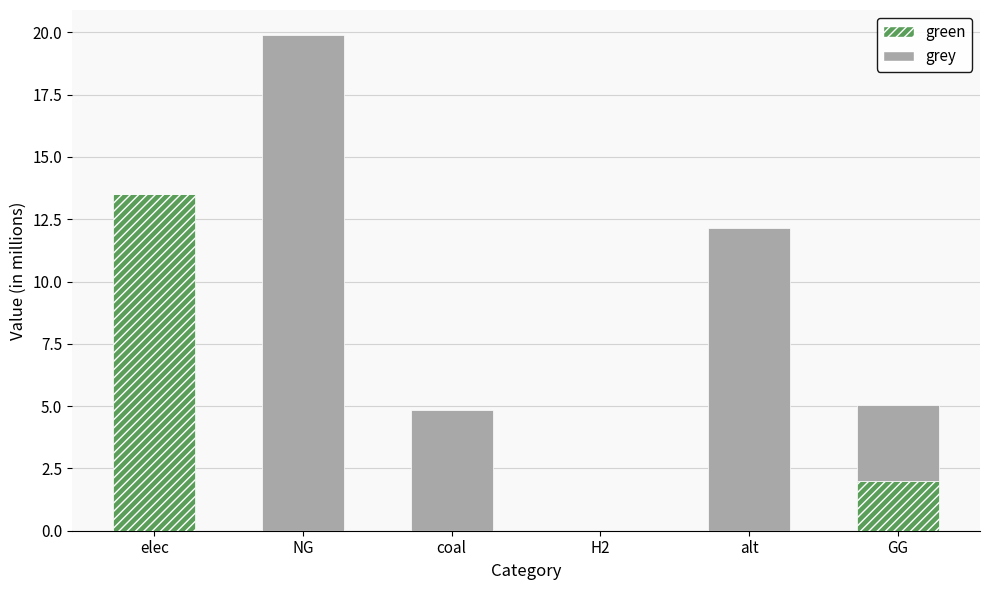

What is the sum of all green values?

15.5